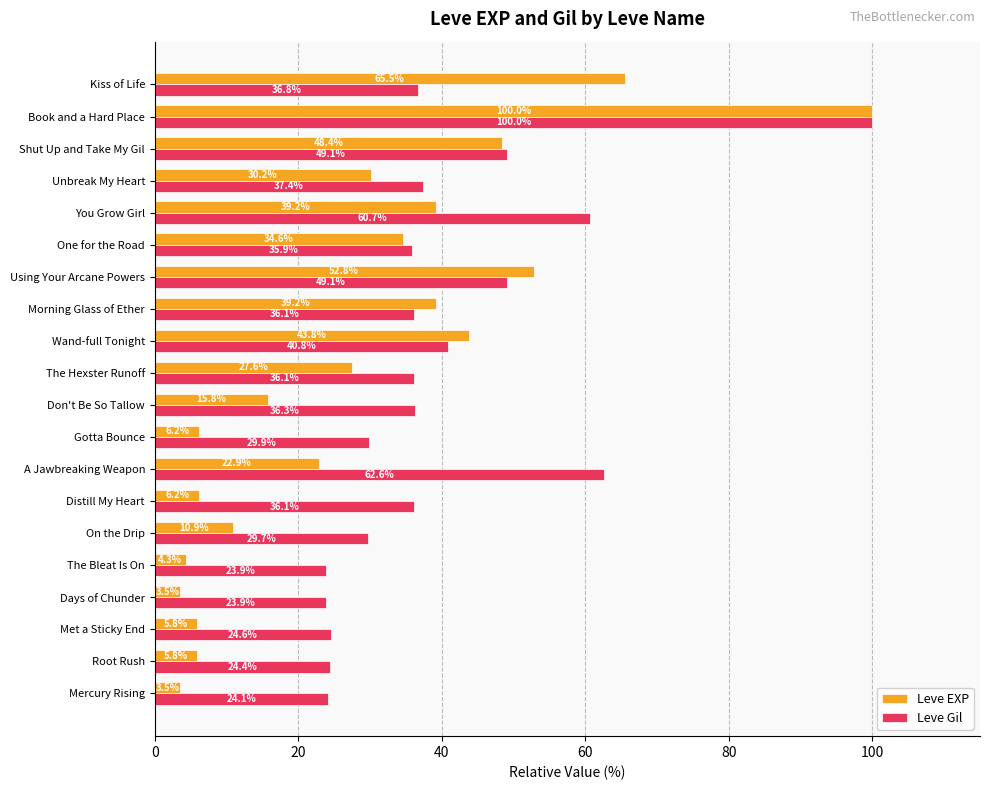

Rank the series by their average value, from highest to lowest.

Leve Gil, Leve EXP